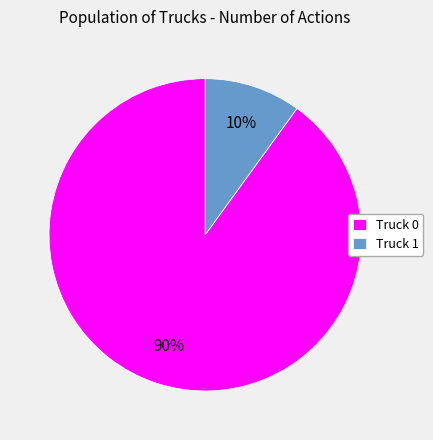

To the nearest percent, what is the difference between the largest and smallest slice percentages?

80%